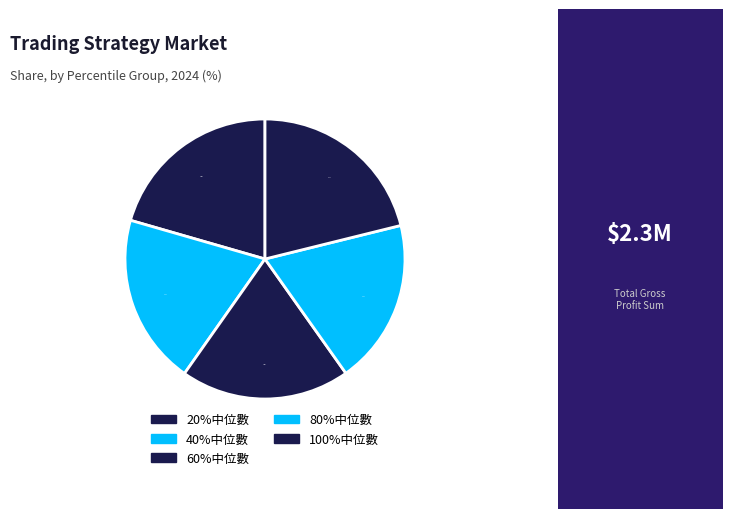

Which slice is the smallest?

80%中位數